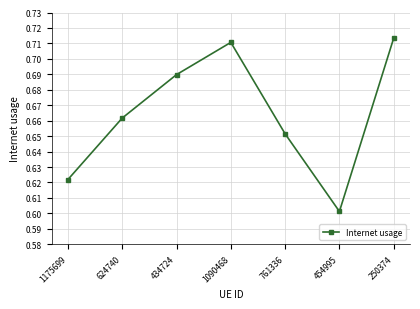

Count the values in the range 0 to 1.

7